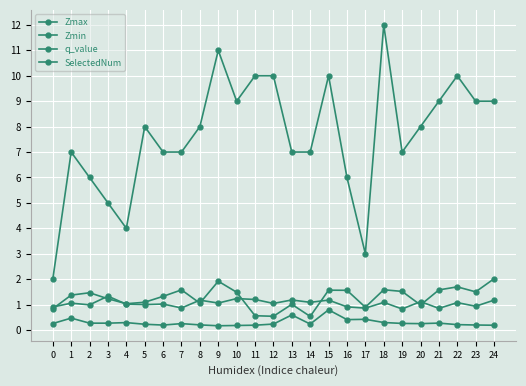

Which series has the largest range (max minus min)?

SelectedNum